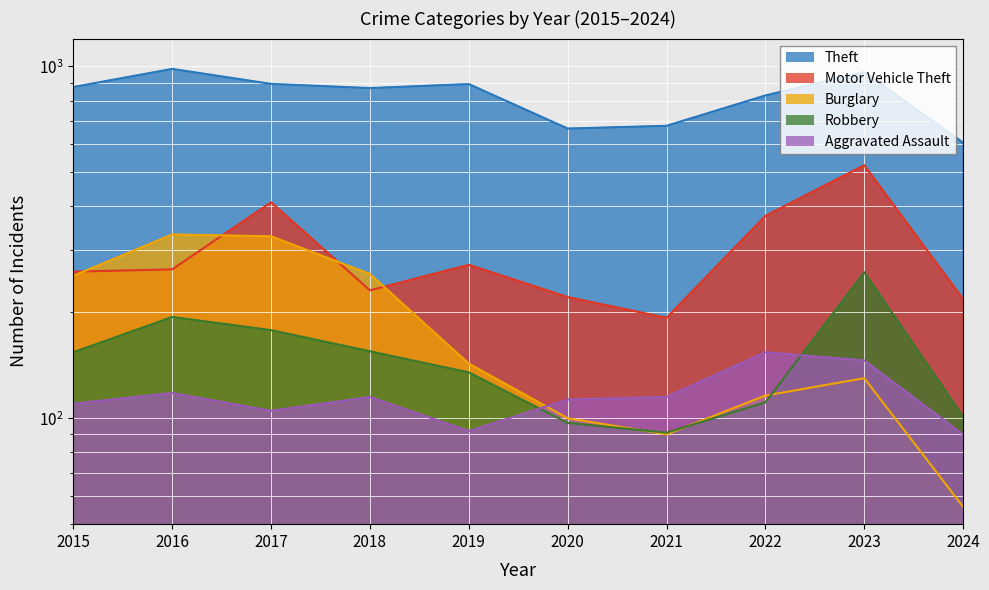

What are all the series names shown in the legend?

Theft, Motor Vehicle Theft, Burglary, Robbery, Aggravated Assault